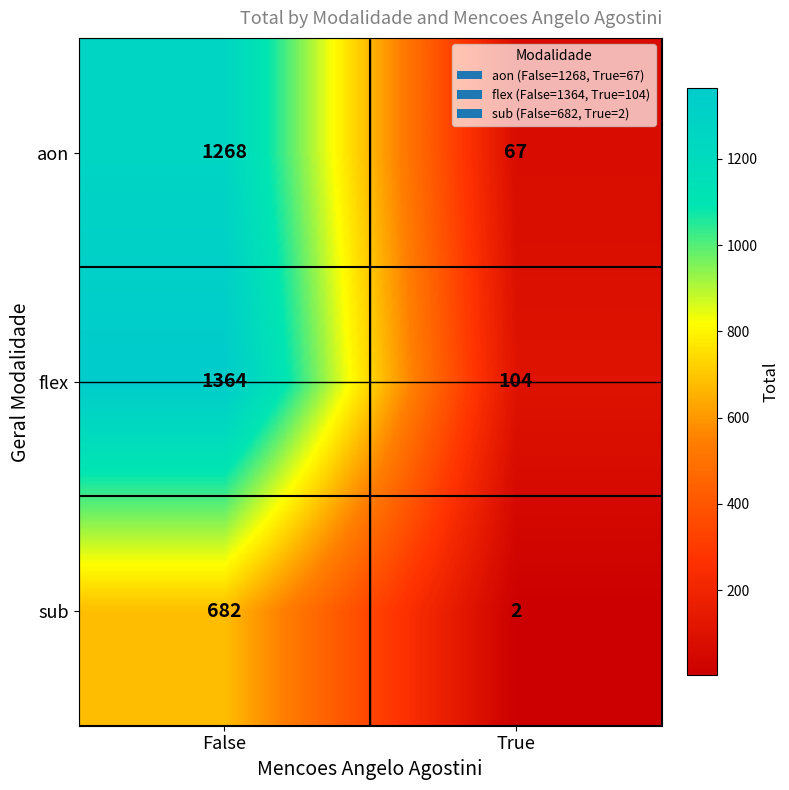

Reading right to left, extract all data points from this chart.

aon: True=67	False=1268
flex: True=104	False=1364
sub: True=2	False=682